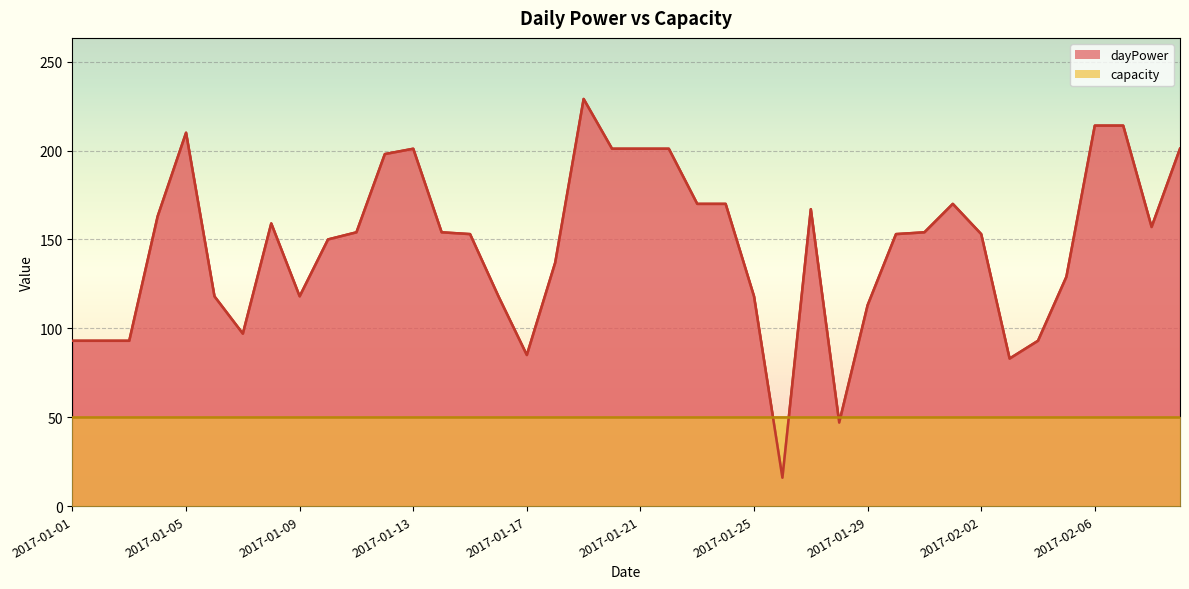

At which category does the chart reach its minimum across all series?

2017-01-26